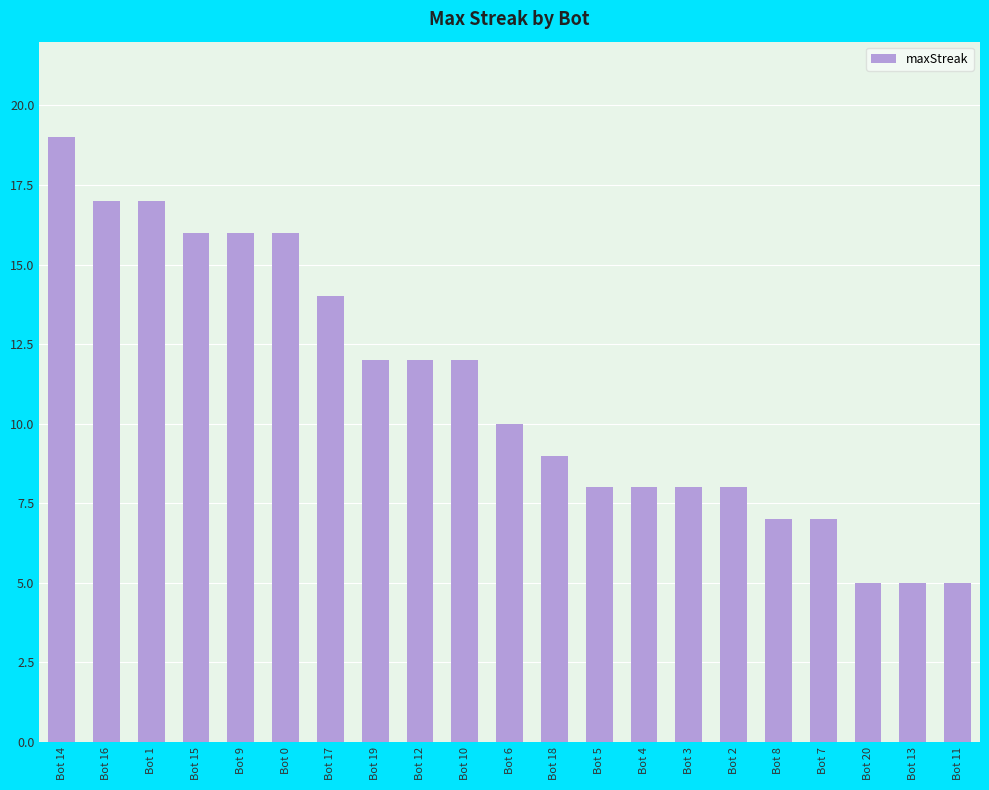

Which label corresponds to the largest value in the chart?

Bot 14